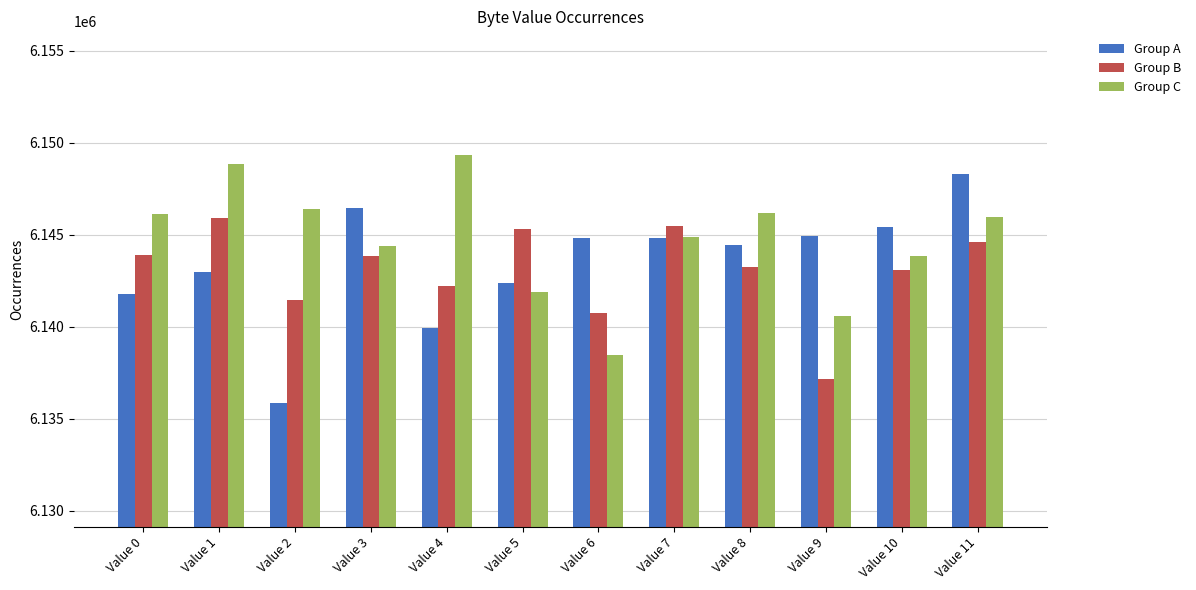

What value does the Group C series have at Value 0, to the nearest 100?

6146100